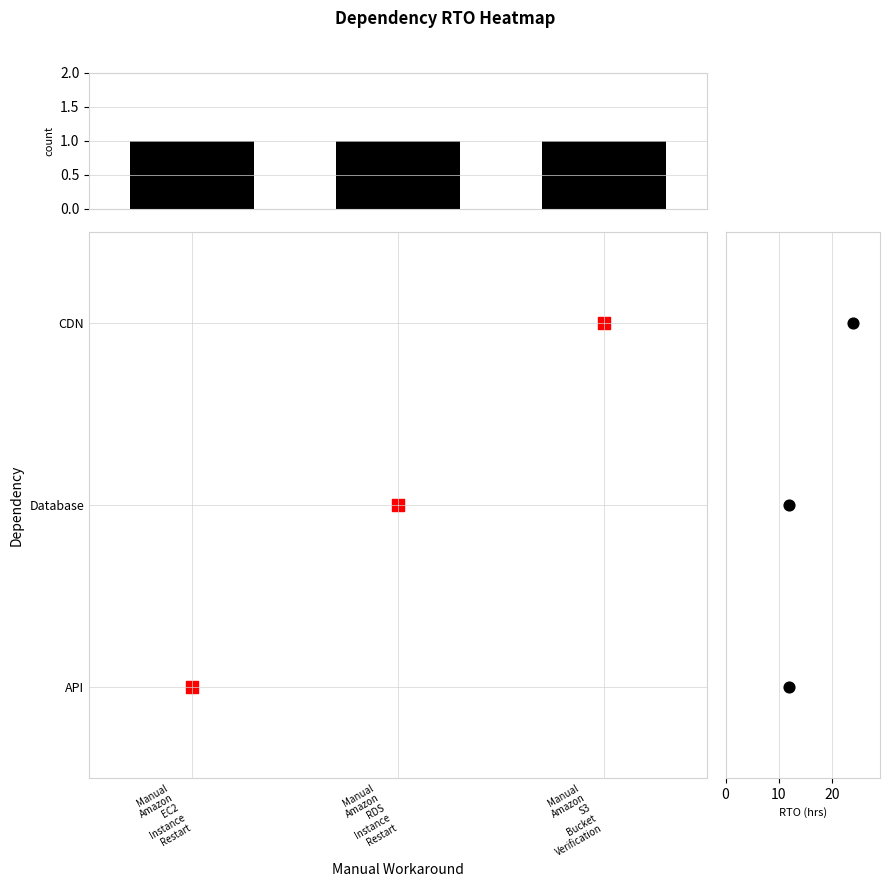

Which series has the largest total across all categories?

count